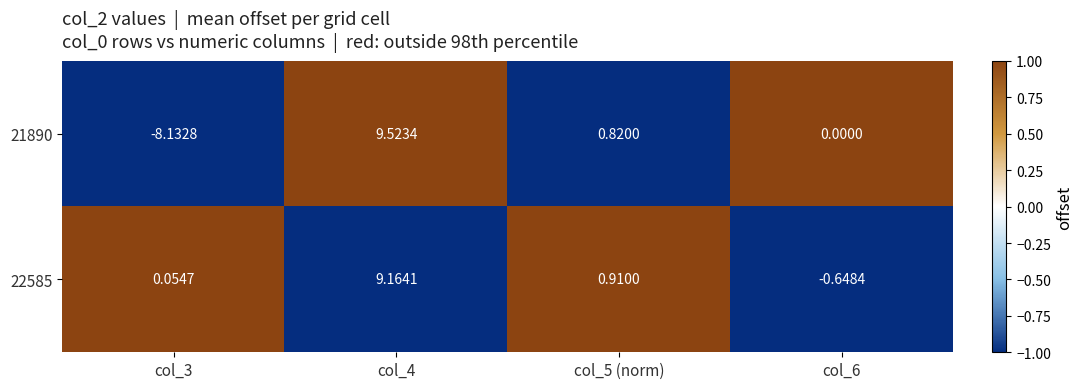

Is the value of 22585 at col_5 (norm) greater than the value of 21890 at col_4?

No